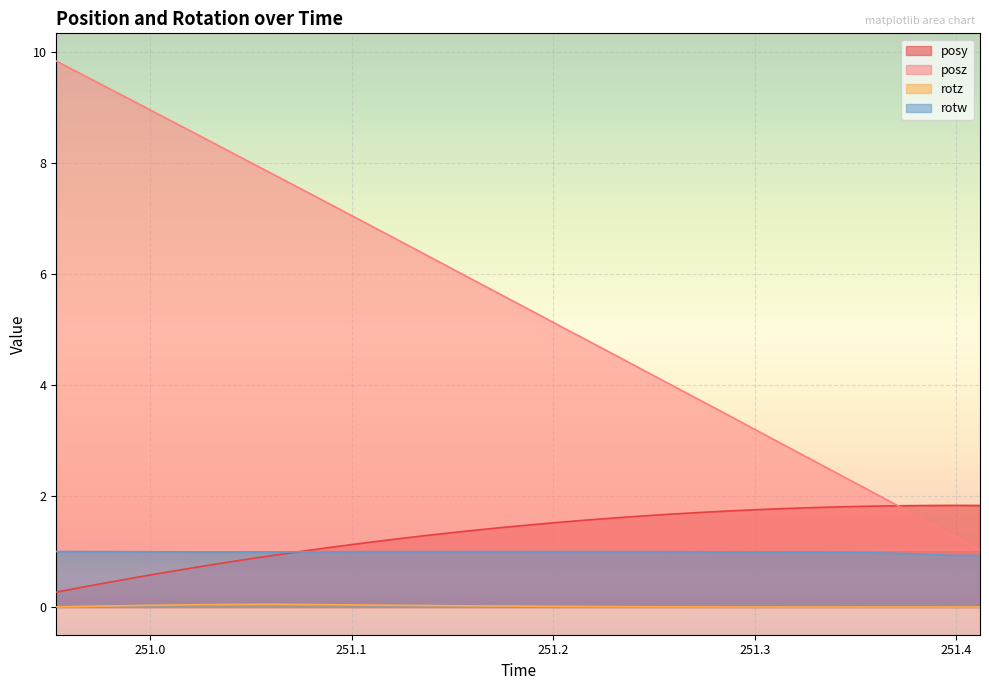

Between which two adjacent categories do posz and posy first intersect?

251.3699 and 251.3839